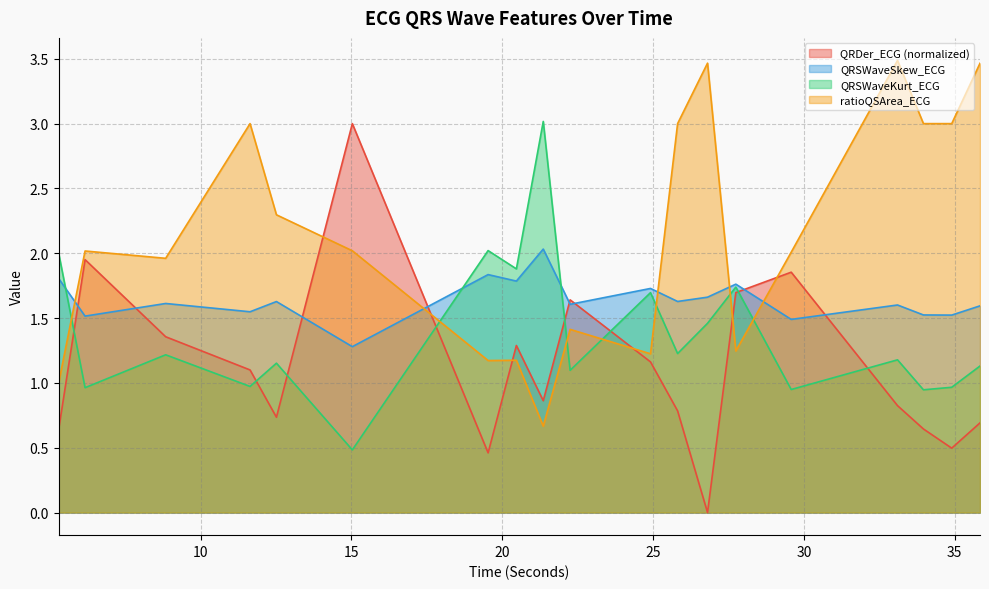

What position from the right is 29.578125?

5